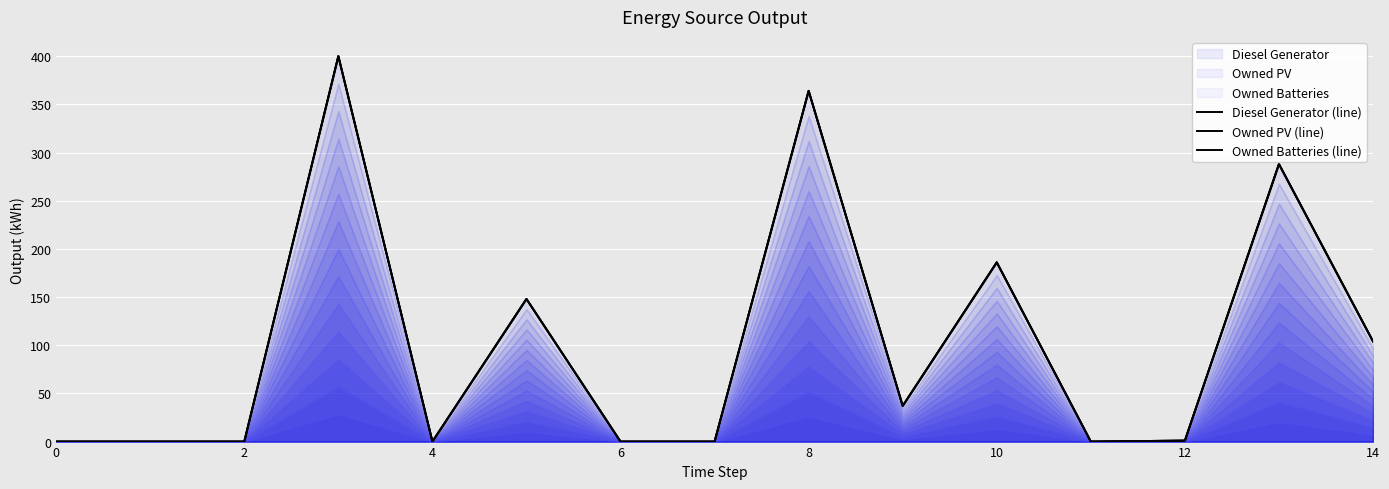

True or false: Owned PV (line) and Owned Batteries (line) intersect in this chart.

False